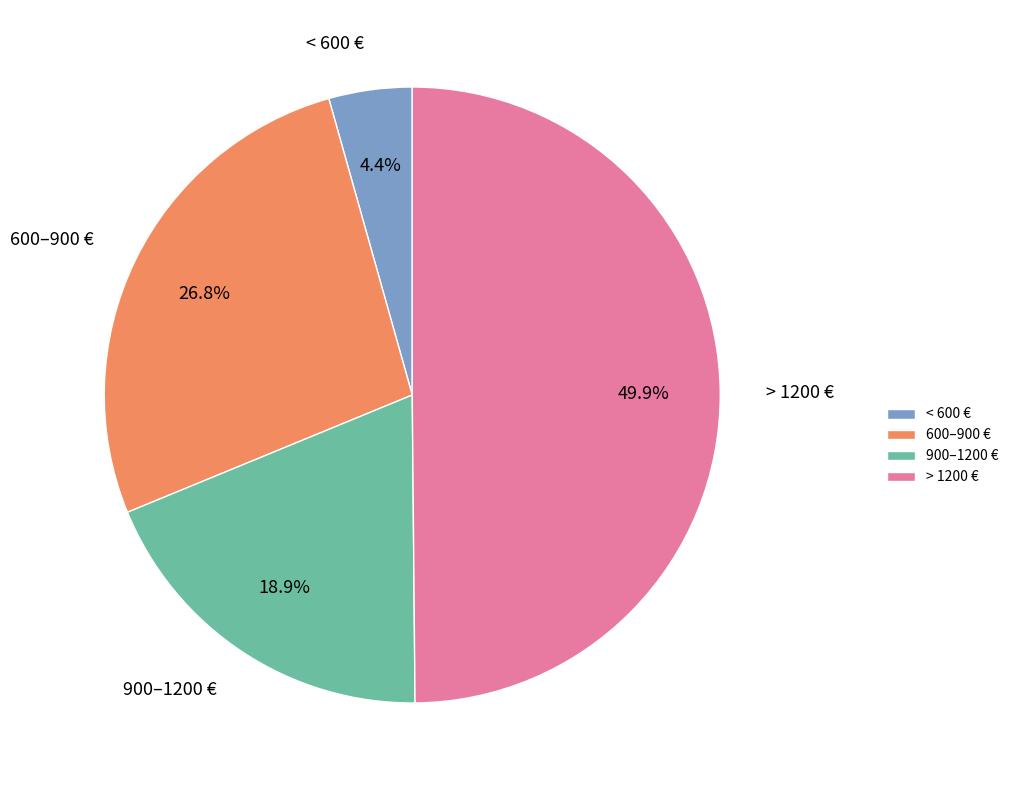

Rank the categories by value from highest to lowest.

> 1200 €, 600–900 €, 900–1200 €, < 600 €